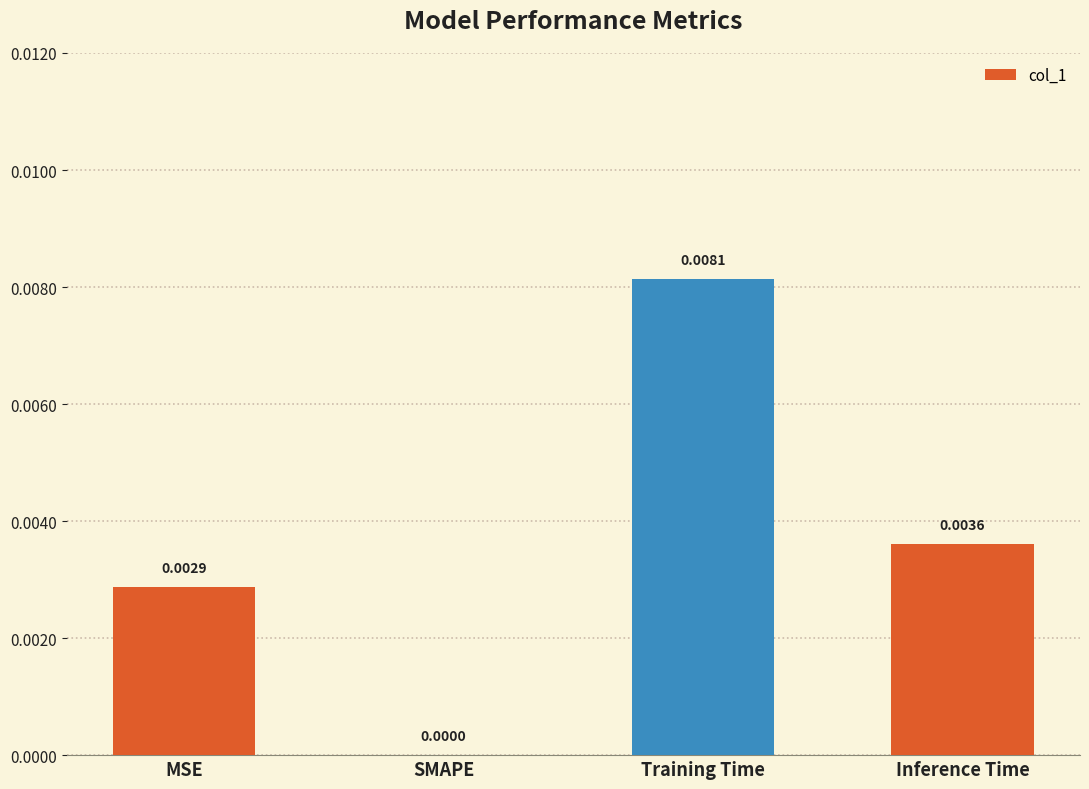

At which category does the chart reach its peak across all series?

Training Time